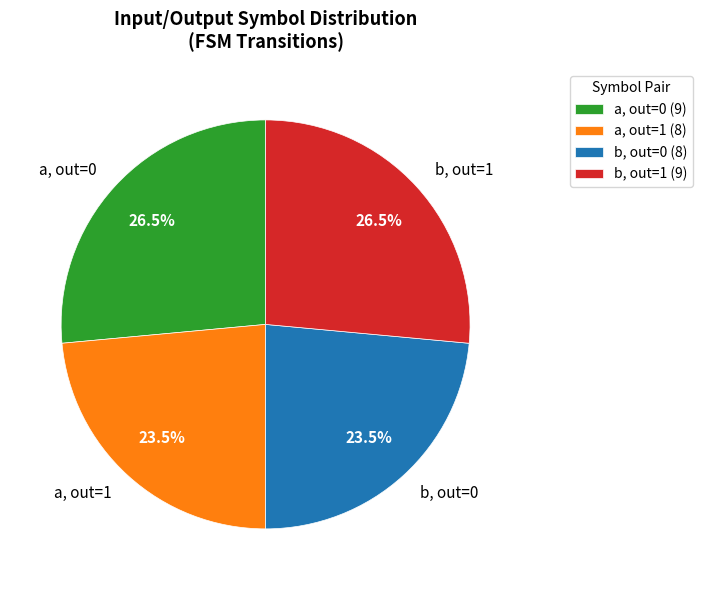

What is the ratio of the value at a, out=1 to the value at a, out=0?

0.9